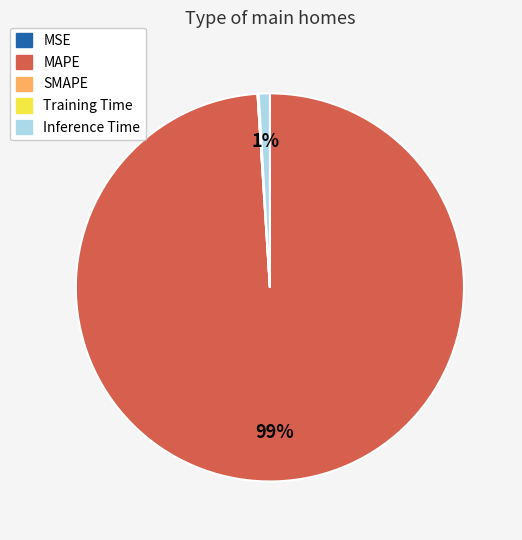

Is it true that Inference Time is 11% of the pie?

False